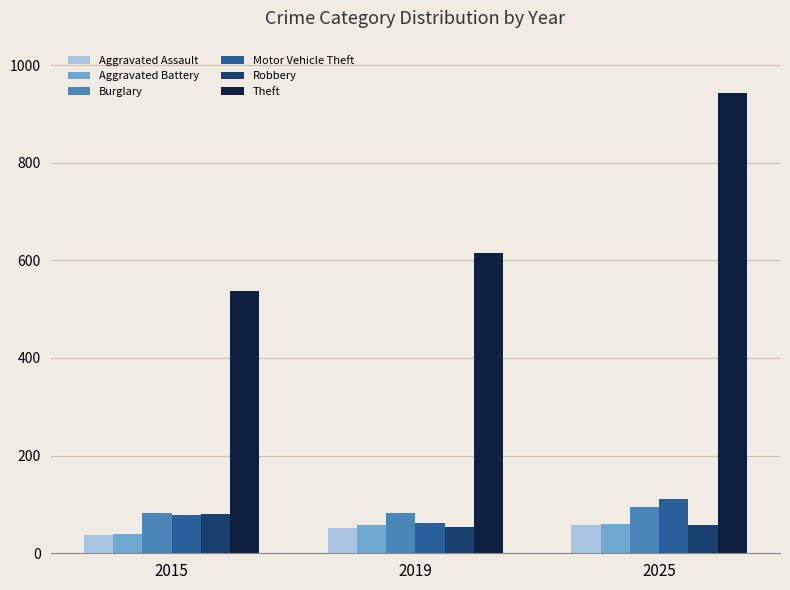

Which series has the widest spread of values?

Theft